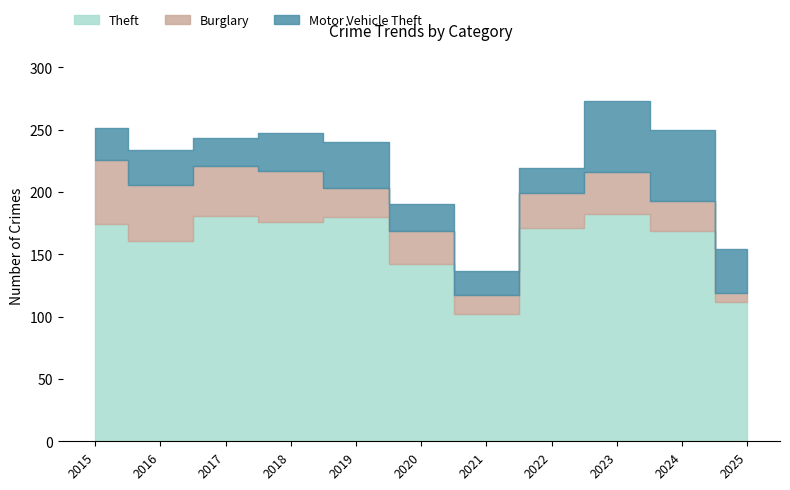

At how many categories does at least one series exceed 98?

11